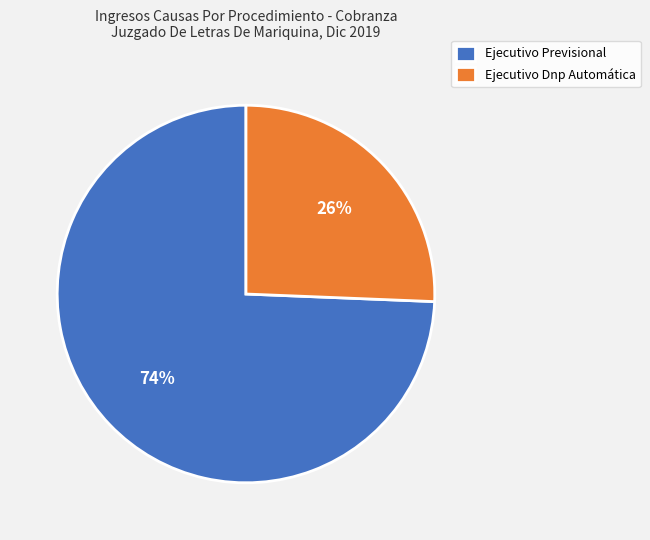

Between Ejecutivo Dnp Automática and Ejecutivo Previsional, which is larger?

Ejecutivo Previsional